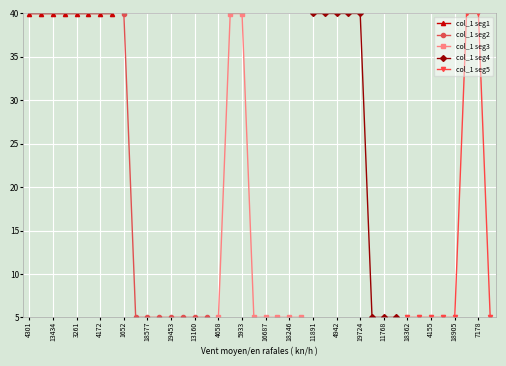

What is the value of the col_1 seg1 point at the 4th from the left?

40.0